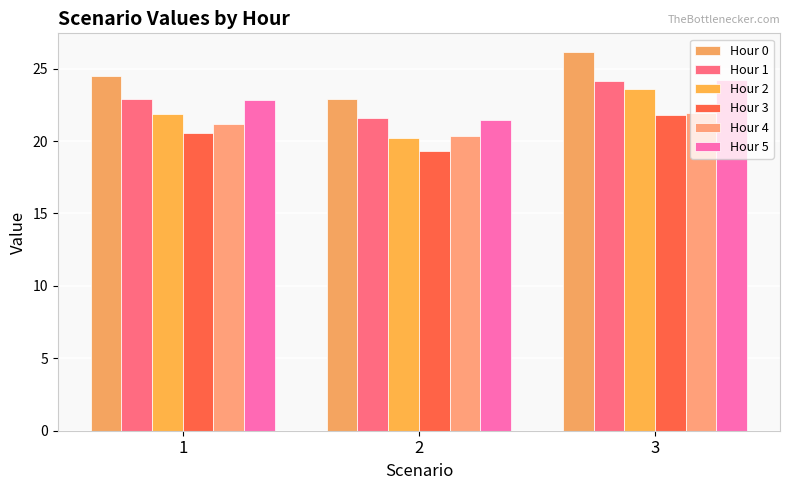

What is the difference between the second highest and minimum values in the Hour 1 series?

1.3